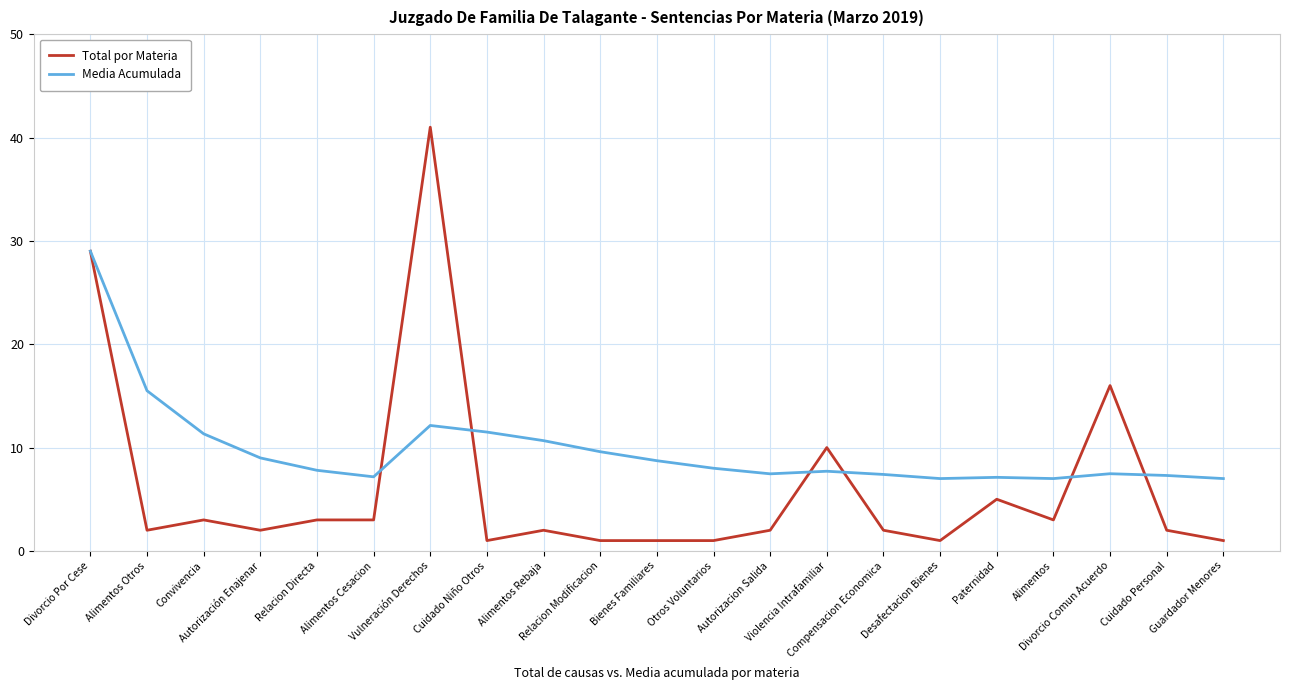

At how many categories does at least one series exceed 2?

21